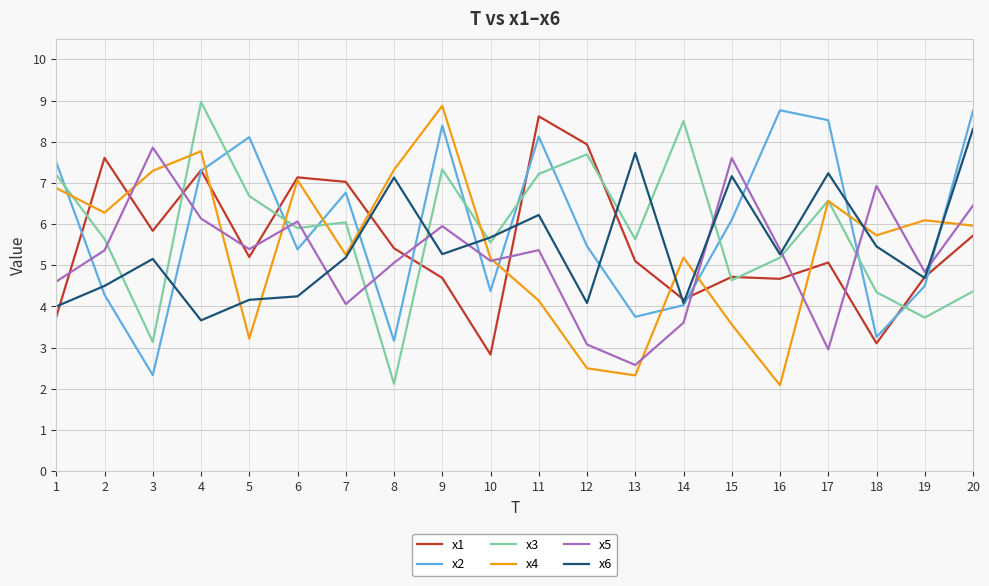

At how many categories does at least one series exceed 6?

19